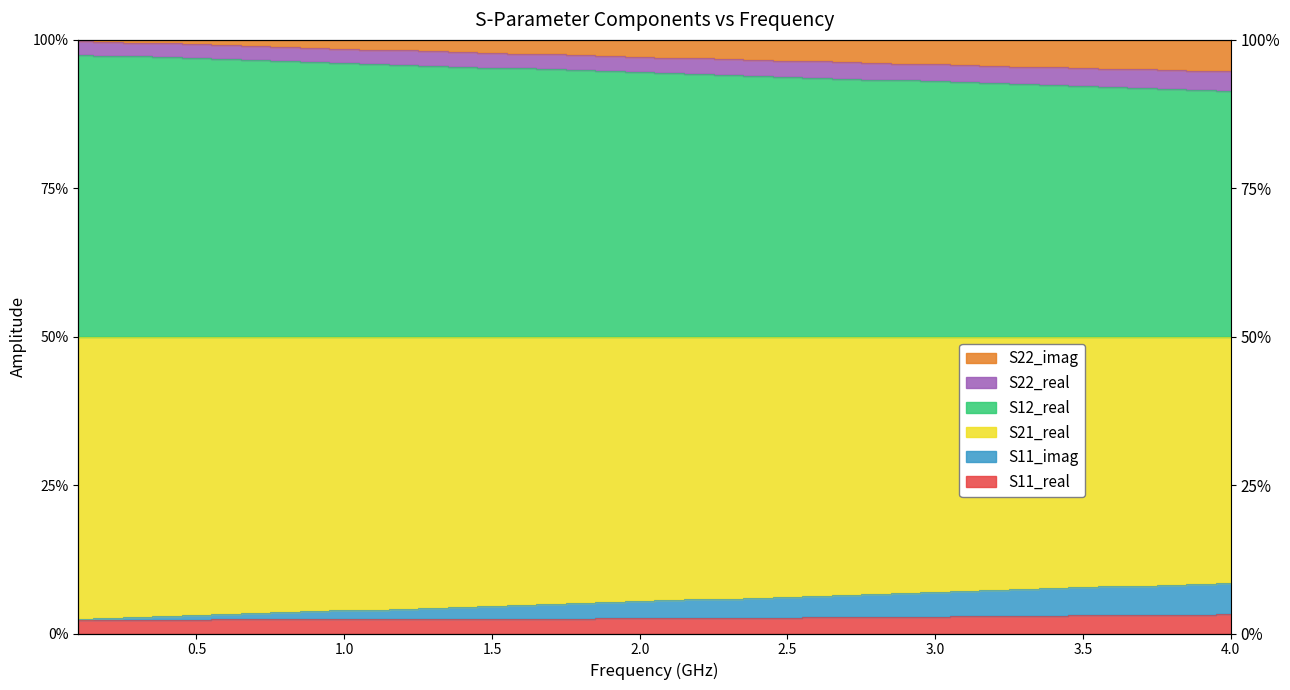

Does the chart display data point markers on the line(s)?

No